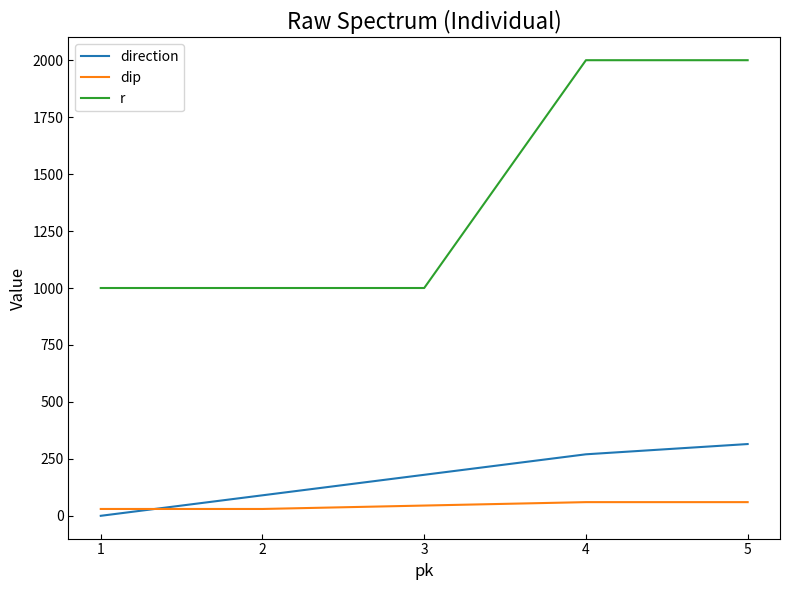

What is the approximate value of dip at 5?

60